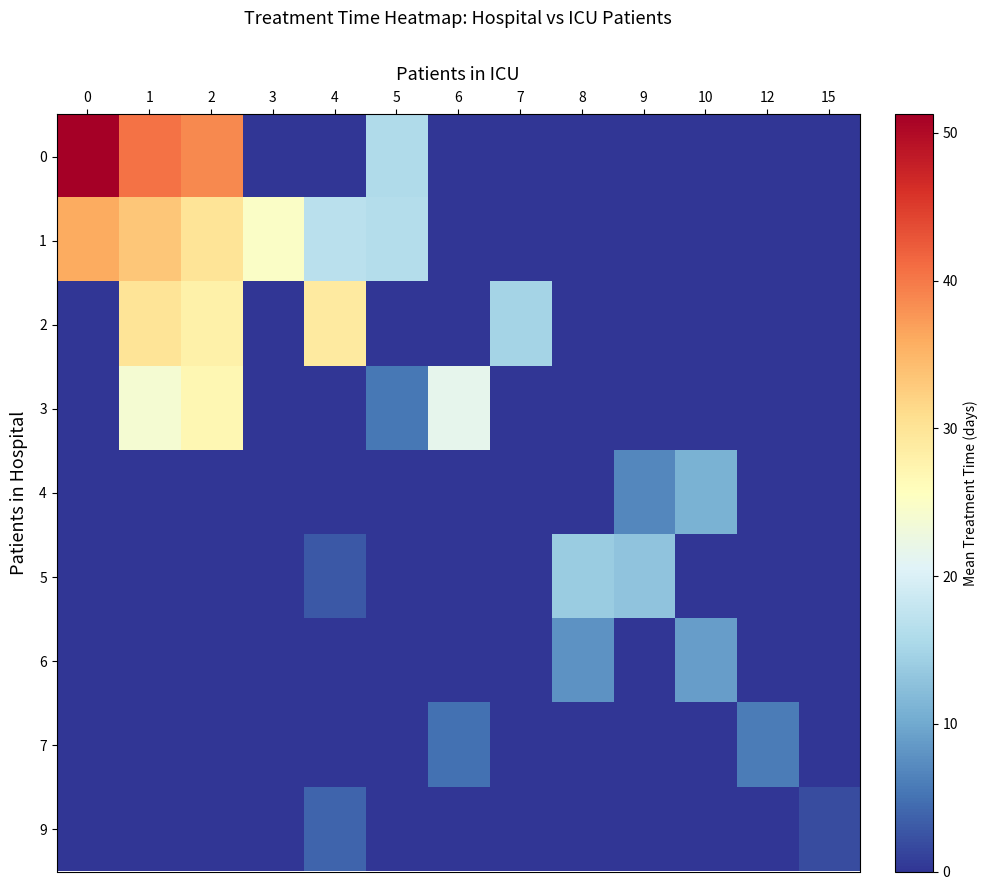

Reading right to left, what are all the values shown in this chart?

0: 15=0.0	12=0.0	10=0.0	9=0.0	8=0.0	7=0.0	6=0.0	5=16.0	4=0.0	3=0.0	2=38.8	1=40.5	0=51.2
1: 15=0.0	12=0.0	10=0.0	9=0.0	8=0.0	7=0.0	6=0.0	5=16.3	4=17.0	3=25.0	2=30.0	1=33.3	0=36.0
2: 15=0.0	12=0.0	10=0.0	9=0.0	8=0.0	7=15.0	6=0.0	5=0.0	4=29.0	3=0.0	2=28.0	1=30.0	0=0.0
3: 15=0.0	12=0.0	10=0.0	9=0.0	8=0.0	7=0.0	6=21.5	5=5.5	4=0.0	3=0.0	2=27.0	1=24.0	0=0.0
4: 15=0.0	12=0.0	10=11.0	9=7.0	8=0.0	7=0.0	6=0.0	5=0.0	4=0.0	3=0.0	2=0.0	1=0.0	0=0.0
5: 15=0.0	12=0.0	10=0.0	9=13.0	8=14.0	7=0.0	6=0.0	5=0.0	4=3.0	3=0.0	2=0.0	1=0.0	0=0.0
6: 15=0.0	12=0.0	10=9.0	9=0.0	8=8.0	7=0.0	6=0.0	5=0.0	4=0.0	3=0.0	2=0.0	1=0.0	0=0.0
7: 15=0.0	12=6.0	10=0.0	9=0.0	8=0.0	7=0.0	6=5.0	5=0.0	4=0.0	3=0.0	2=0.0	1=0.0	0=0.0
9: 15=2.0	12=0.0	10=0.0	9=0.0	8=0.0	7=0.0	6=0.0	5=0.0	4=4.0	3=0.0	2=0.0	1=0.0	0=0.0